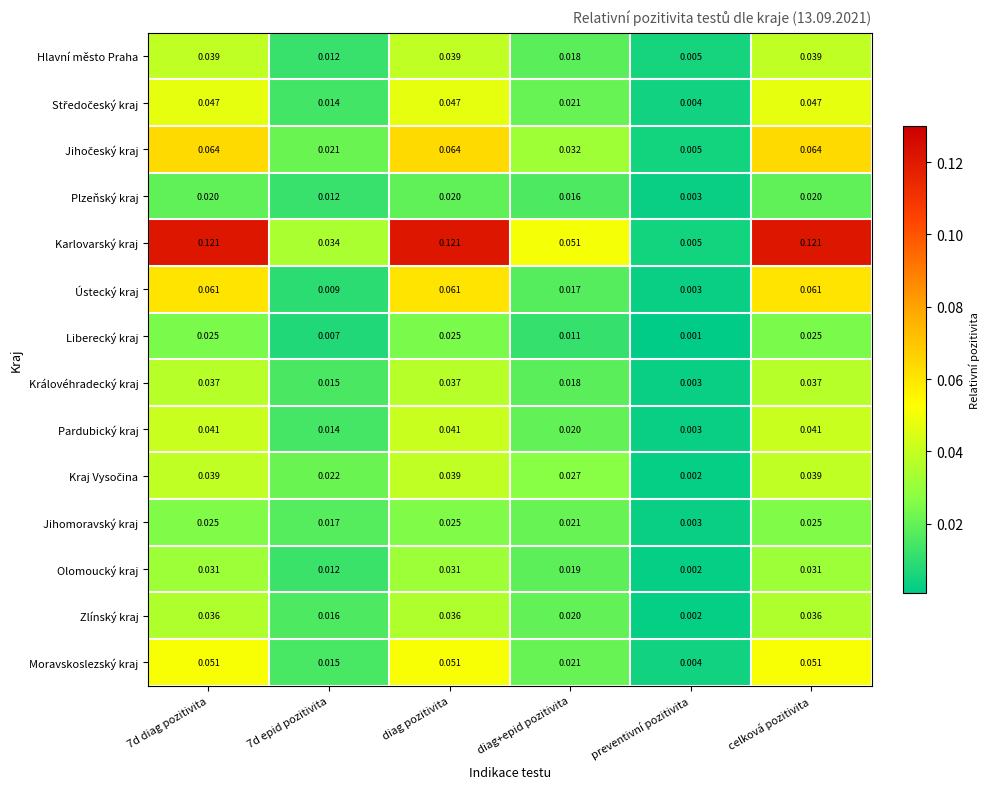

Which series has the largest total across all categories?

Karlovarský kraj